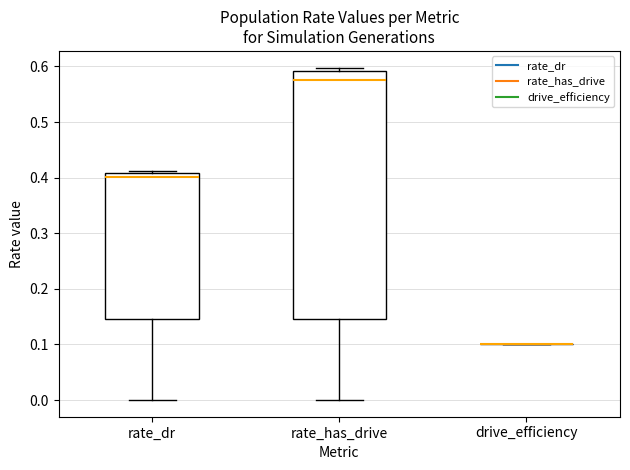

Reading left to right, transcribe this box plot: for each box, give where its median line is, the range the box spans, and where its two whiskers end, as read against the y-axis. The values are not printed on the chart, so give them approximately, as read against the axis.

rate_dr: median 0.40, box 0.15 to 0.41, whiskers 0.00 to 0.41 (just above the box's upper edge)
rate_has_drive: median 0.58, box 0.15 to 0.59, whiskers 0.00 to 0.60
drive_efficiency: box collapsed to a line at 0.10, whiskers 0.10 to 0.10